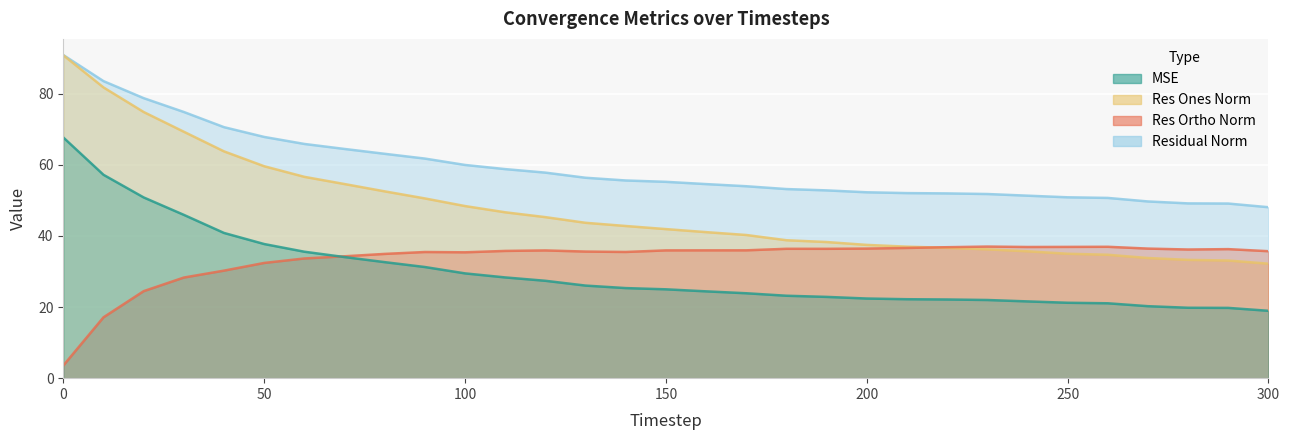

Reading left to right, what are all the values shown in this chart?

mse: 0=67.7	10=57.2	20=50.8	30=45.9	40=40.8	50=37.7	60=35.6	70=34.1	80=32.6	90=31.3	100=29.5	110=28.3	120=27.4	130=26.0	140=25.3	150=25.0	160=24.4	170=23.9	180=23.2	190=22.9	200=22.4	210=22.2	220=22.1	230=22.0	240=21.6	250=21.2	260=21.1	270=20.2	280=19.8	290=19.8	300=18.9
res_ones_norm: 0=90.8	10=81.8	20=74.8	30=69.3	40=63.8	50=59.6	60=56.6	70=54.6	80=52.5	90=50.5	100=48.4	110=46.6	120=45.3	130=43.7	140=42.8	150=41.9	160=41.1	170=40.3	180=38.8	190=38.3	200=37.5	210=37.0	220=36.7	230=36.2	240=35.7	250=35.0	260=34.7	270=33.8	280=33.3	290=33.1	300=32.2
res_ortho_norm: 0=3.6	10=17.1	20=24.5	30=28.3	40=30.2	50=32.4	60=33.7	70=34.3	80=34.9	90=35.5	100=35.4	110=35.8	120=35.9	130=35.6	140=35.5	150=35.9	160=35.9	170=35.9	180=36.4	190=36.4	200=36.4	210=36.6	220=36.8	230=37.0	240=36.9	250=36.9	260=36.9	270=36.4	280=36.2	290=36.3	300=35.7
residual_norm: 0=90.9	10=83.5	20=78.7	30=74.9	40=70.6	50=67.8	60=65.9	70=64.5	80=63.1	90=61.8	100=60.0	110=58.8	120=57.8	130=56.4	140=55.6	150=55.2	160=54.6	170=54.0	180=53.2	190=52.8	200=52.3	210=52.0	220=52.0	230=51.8	240=51.3	250=50.9	260=50.7	270=49.7	280=49.1	290=49.1	300=48.1